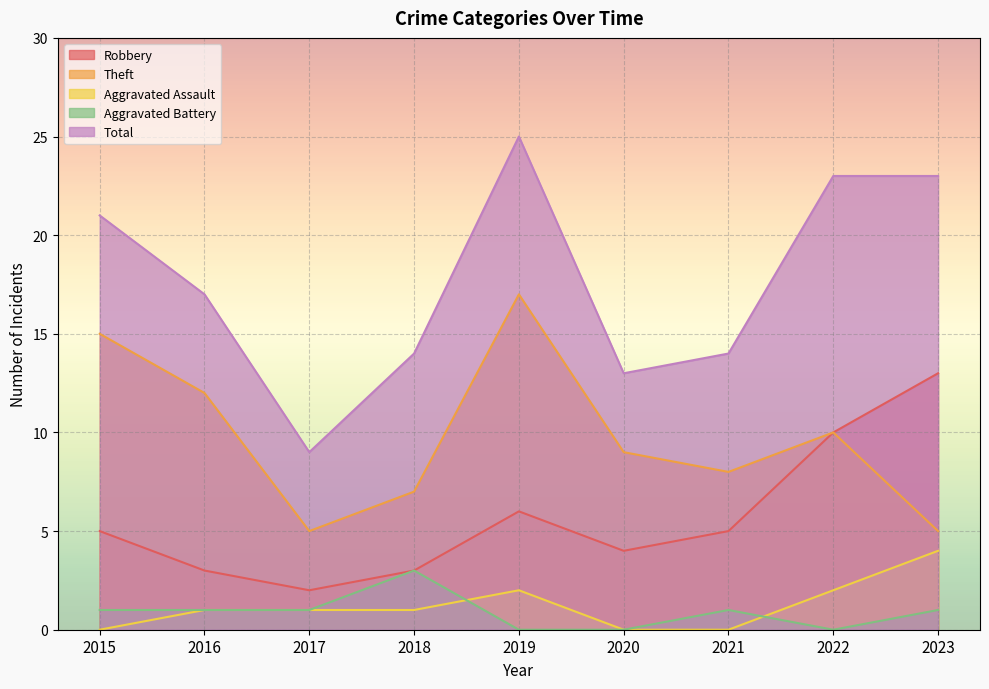

Count the Aggravated Assault values in the range 0 to 2.

8